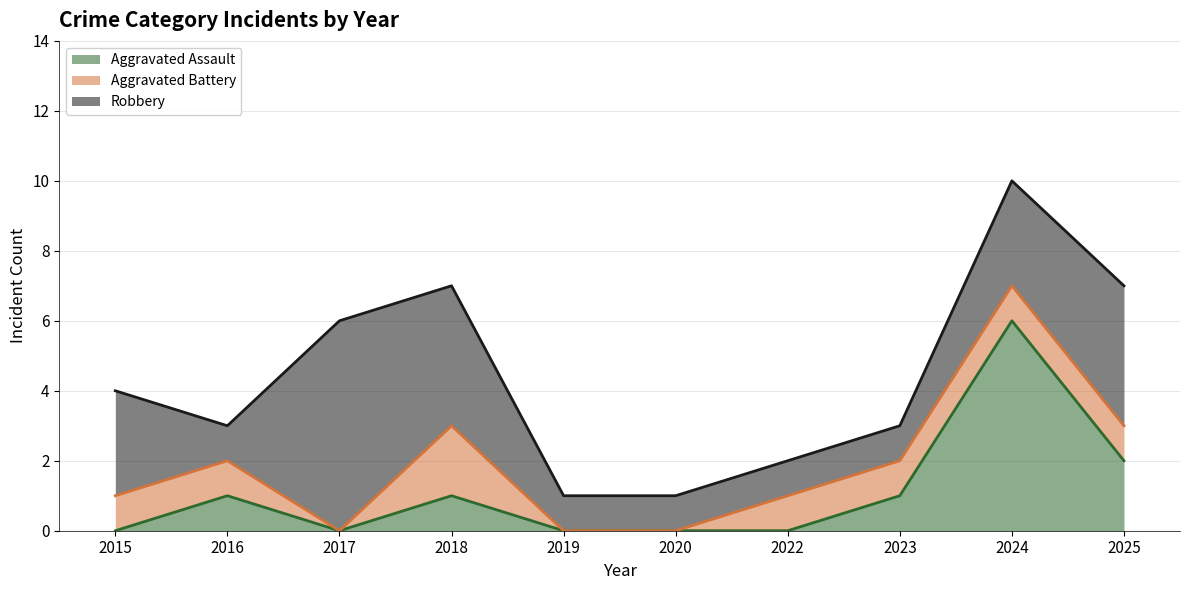

At 2017, list the series in order from smallest to largest.

Aggravated Assault, Aggravated Battery, Robbery